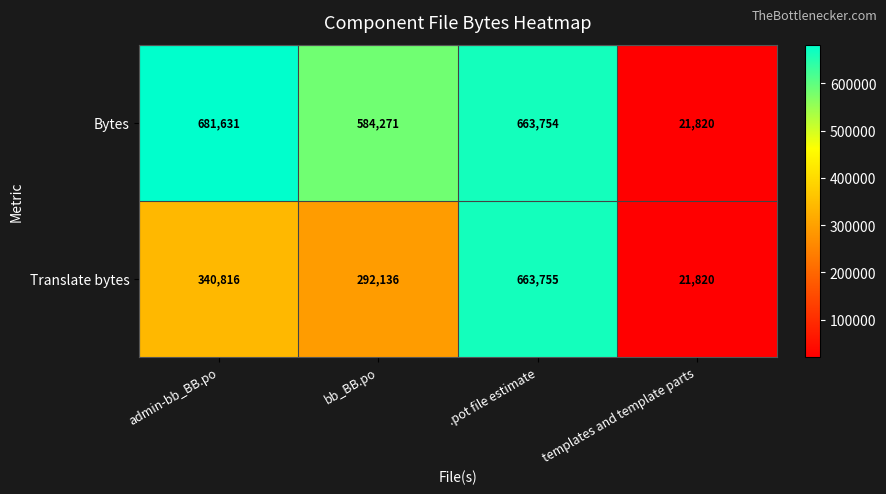

Rank the series at .pot file estimate from highest to lowest value.

Translate bytes, Bytes